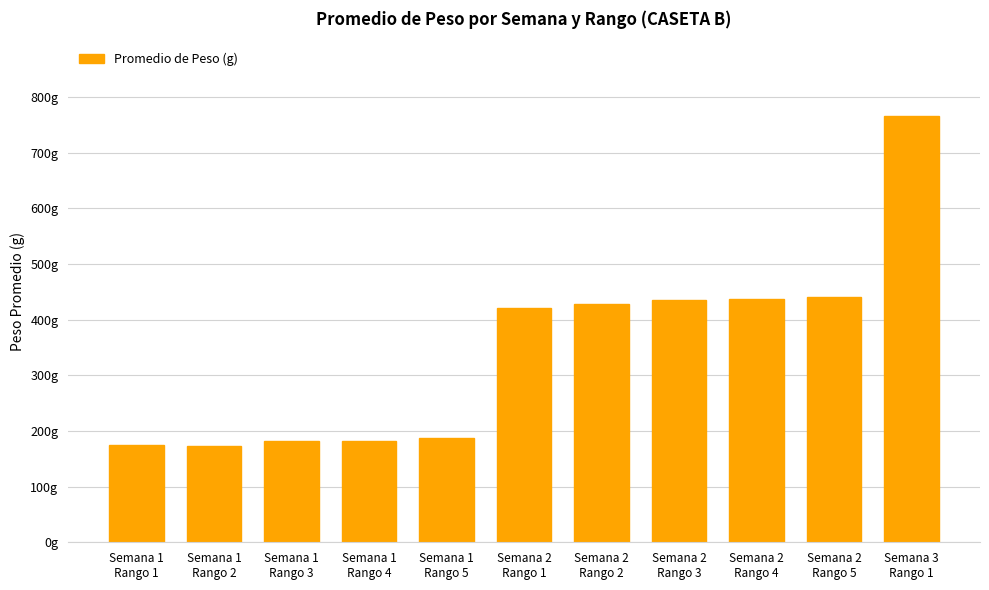

At which label does the data first exceed 421?

Semana 2
Rango 1